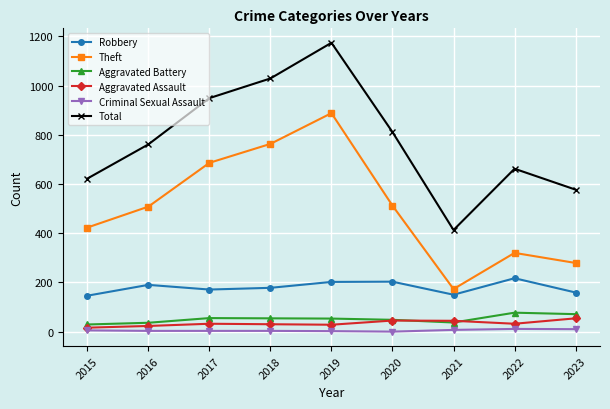

Does the chart have visible grid lines?

Yes